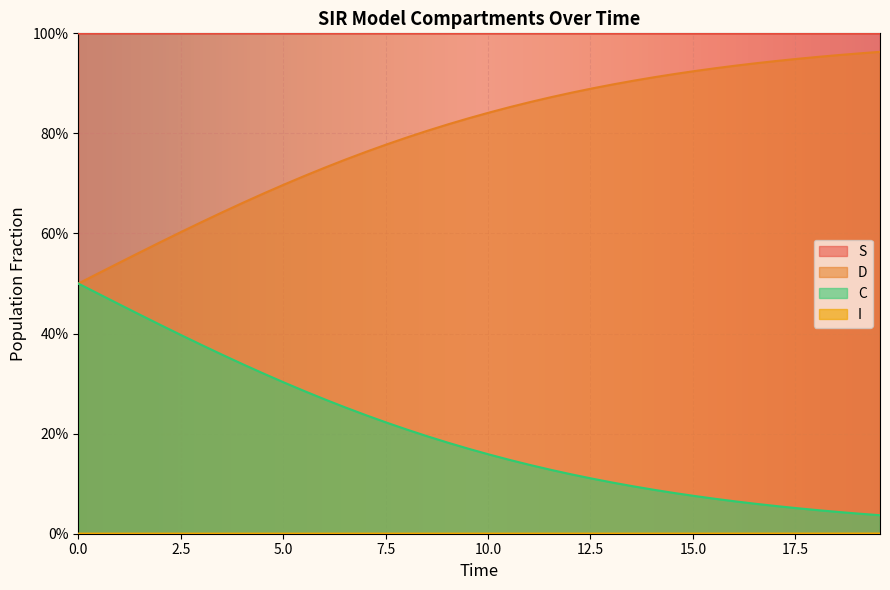

True or false: C has more than 2 interior local peaks.

False